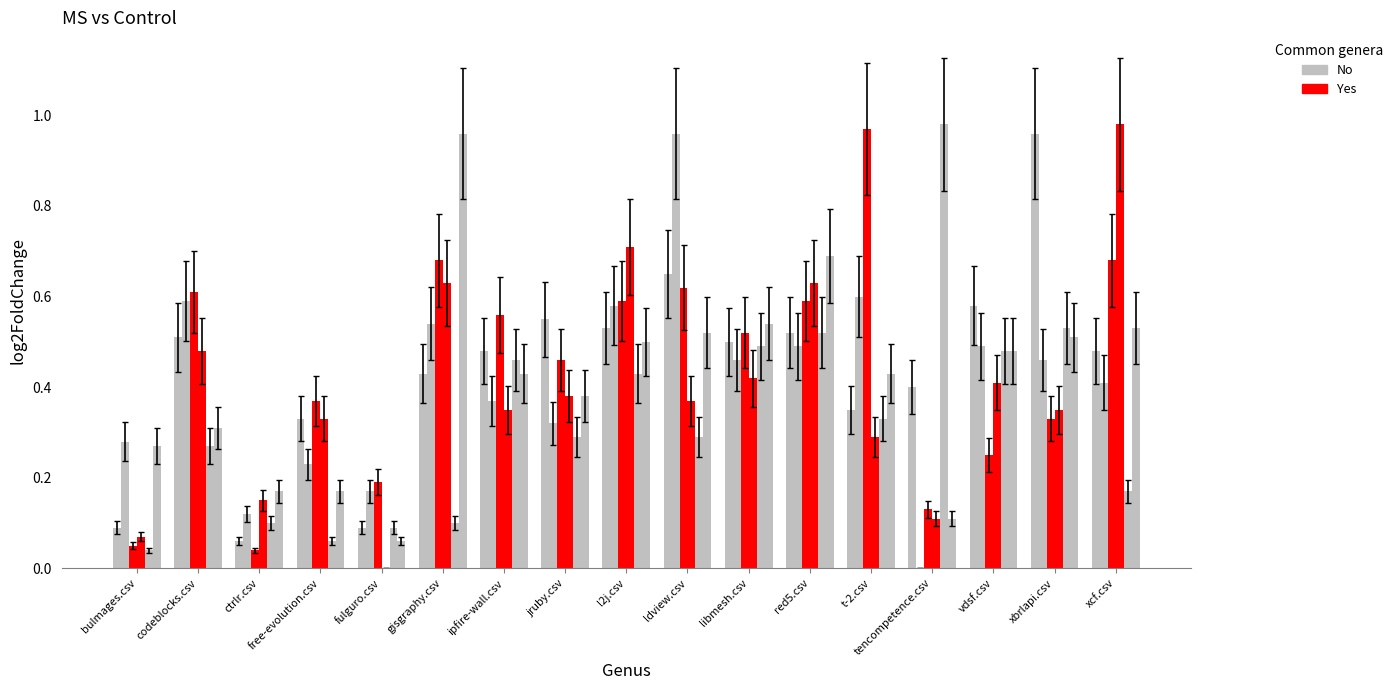

Reading right to left, what are all the values shown in this chart?

xbrlapi.csv: 0.5	1.0	0.6	0.4	0.3	0.5	0.5	0.7	0.5	0.6	0.5	0.4	0.1	0.3	0.1	0.5	0.1
ldview.csv: 0.4	0.5	0.5	0.0	0.6	0.5	0.5	1.0	0.6	0.3	0.4	0.5	0.2	0.2	0.1	0.6	0.3
t-2.csv: 0.7	0.3	0.2	0.1	1.0	0.6	0.5	0.6	0.6	0.5	0.6	0.7	0.2	0.4	0.0	0.6	0.1
xcf.csv: 1.0	0.3	0.4	0.1	0.3	0.6	0.4	0.4	0.7	0.4	0.3	0.6	0.0	0.3	0.1	0.5	0.1
tencompetence.csv: 0.2	0.5	0.5	1.0	0.3	0.5	0.5	0.3	0.4	0.3	0.5	0.1	0.1	0.1	0.1	0.3	0.0
gisgraphy.csv: 0.5	0.5	0.5	0.1	0.4	0.7	0.5	0.5	0.5	0.4	0.4	1.0	0.1	0.2	0.2	0.3	0.3